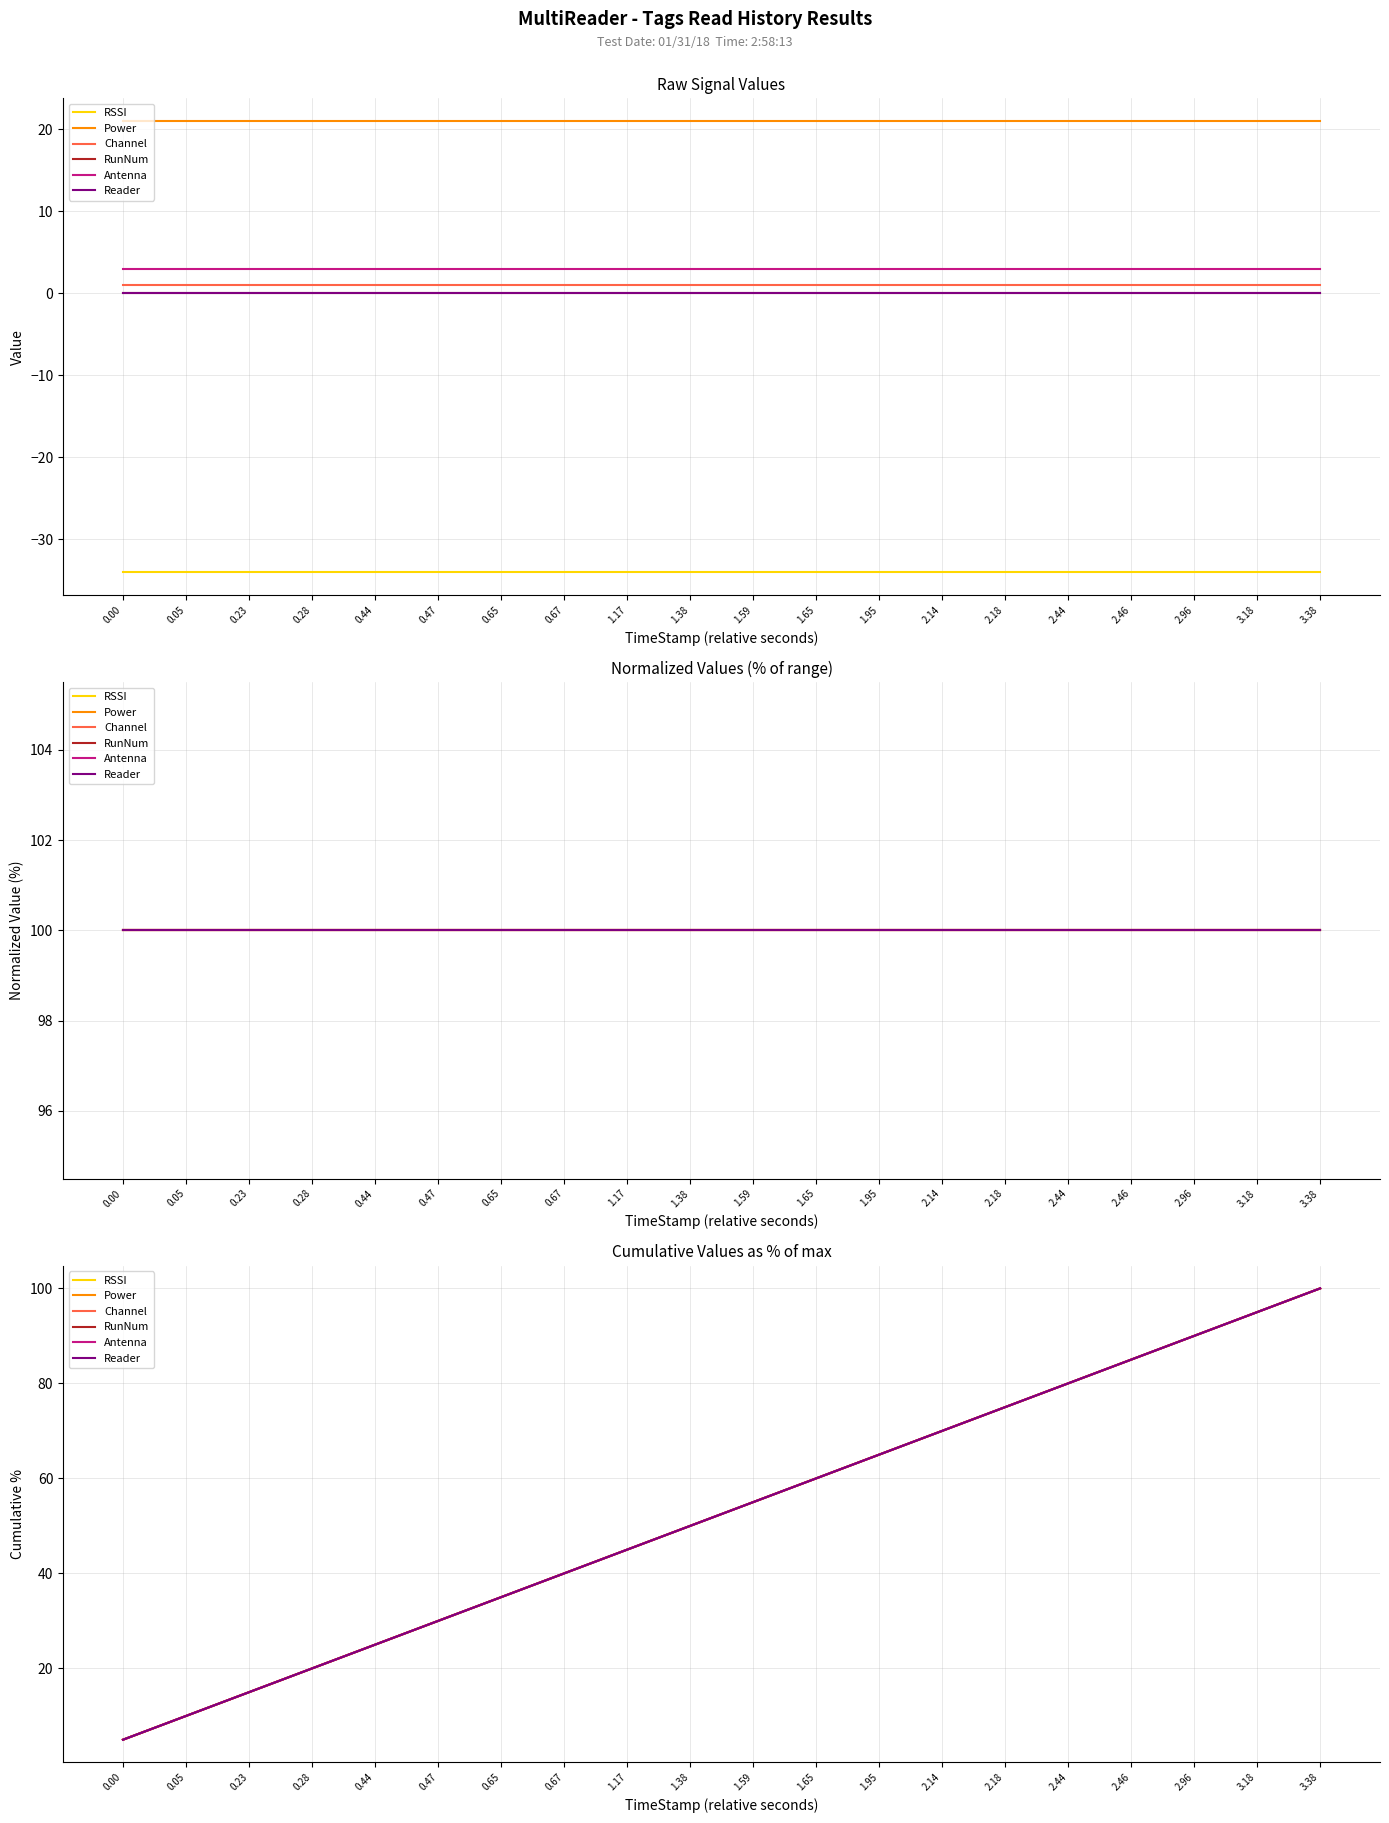

Reading left to right, extract all data points from this chart.

RSSI: 0.00=5.0	0.05=10.0	0.23=15.0	0.28=20.0	0.44=25.0	0.47=30.0	0.65=35.0	0.67=40.0	1.17=45.0	1.38=50.0	1.59=55.0	1.65=60.0	1.95=65.0	2.14=70.0	2.18=75.0	2.44=80.0	2.46=85.0	2.96=90.0	3.18=95.0	3.38=100.0
Power: 0.00=5.0	0.05=10.0	0.23=15.0	0.28=20.0	0.44=25.0	0.47=30.0	0.65=35.0	0.67=40.0	1.17=45.0	1.38=50.0	1.59=55.0	1.65=60.0	1.95=65.0	2.14=70.0	2.18=75.0	2.44=80.0	2.46=85.0	2.96=90.0	3.18=95.0	3.38=100.0
Channel: 0.00=5.0	0.05=10.0	0.23=15.0	0.28=20.0	0.44=25.0	0.47=30.0	0.65=35.0	0.67=40.0	1.17=45.0	1.38=50.0	1.59=55.0	1.65=60.0	1.95=65.0	2.14=70.0	2.18=75.0	2.44=80.0	2.46=85.0	2.96=90.0	3.18=95.0	3.38=100.0
RunNum: 0.00=5.0	0.05=10.0	0.23=15.0	0.28=20.0	0.44=25.0	0.47=30.0	0.65=35.0	0.67=40.0	1.17=45.0	1.38=50.0	1.59=55.0	1.65=60.0	1.95=65.0	2.14=70.0	2.18=75.0	2.44=80.0	2.46=85.0	2.96=90.0	3.18=95.0	3.38=100.0
Antenna: 0.00=5.0	0.05=10.0	0.23=15.0	0.28=20.0	0.44=25.0	0.47=30.0	0.65=35.0	0.67=40.0	1.17=45.0	1.38=50.0	1.59=55.0	1.65=60.0	1.95=65.0	2.14=70.0	2.18=75.0	2.44=80.0	2.46=85.0	2.96=90.0	3.18=95.0	3.38=100.0
Reader: 0.00=5.0	0.05=10.0	0.23=15.0	0.28=20.0	0.44=25.0	0.47=30.0	0.65=35.0	0.67=40.0	1.17=45.0	1.38=50.0	1.59=55.0	1.65=60.0	1.95=65.0	2.14=70.0	2.18=75.0	2.44=80.0	2.46=85.0	2.96=90.0	3.18=95.0	3.38=100.0